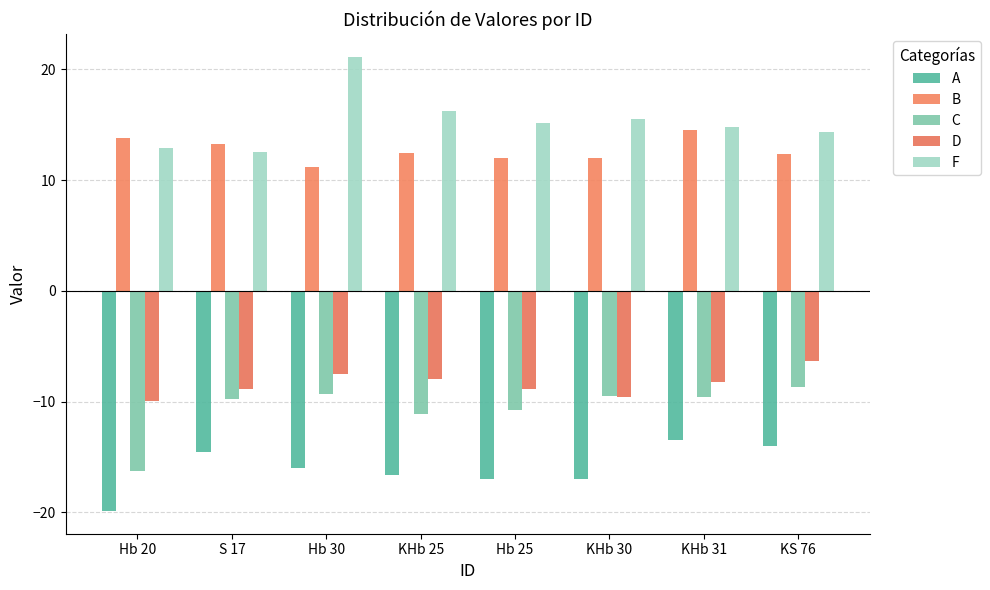

Is it true that F equals 12.6 at S 17?

True